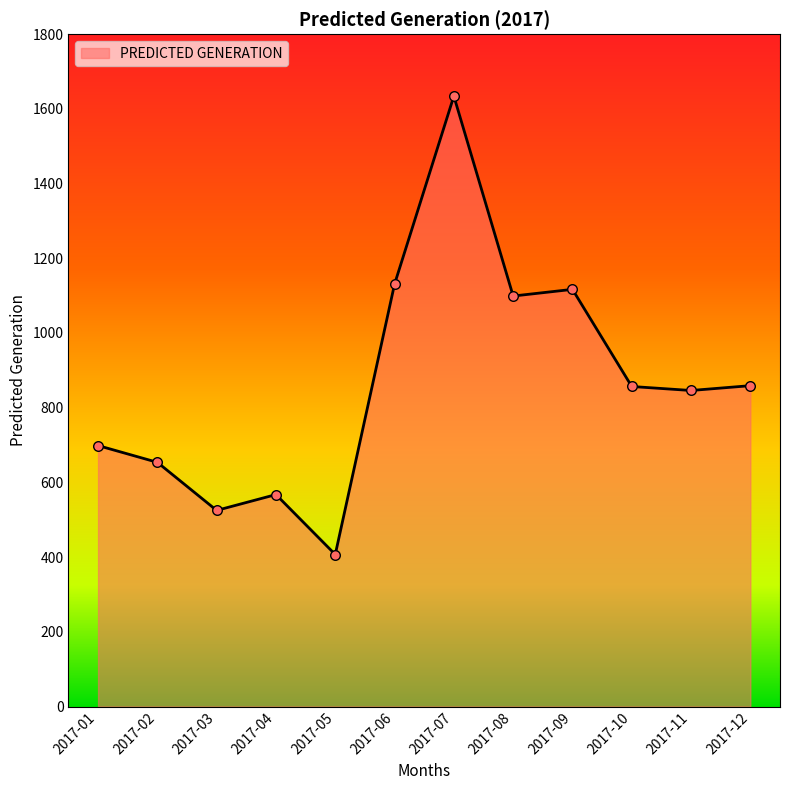

What is the change in value from 2017-03 to 2017-09?

+591.7